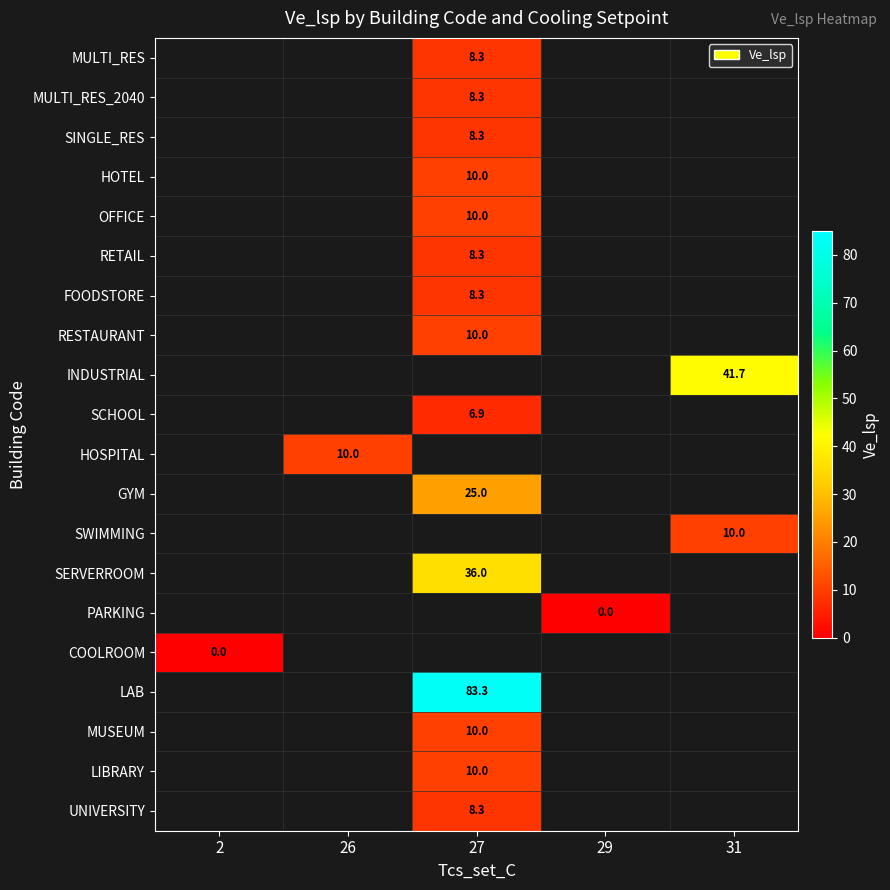

True or false: MUSEUM has a value of 17.0 at 27.

False